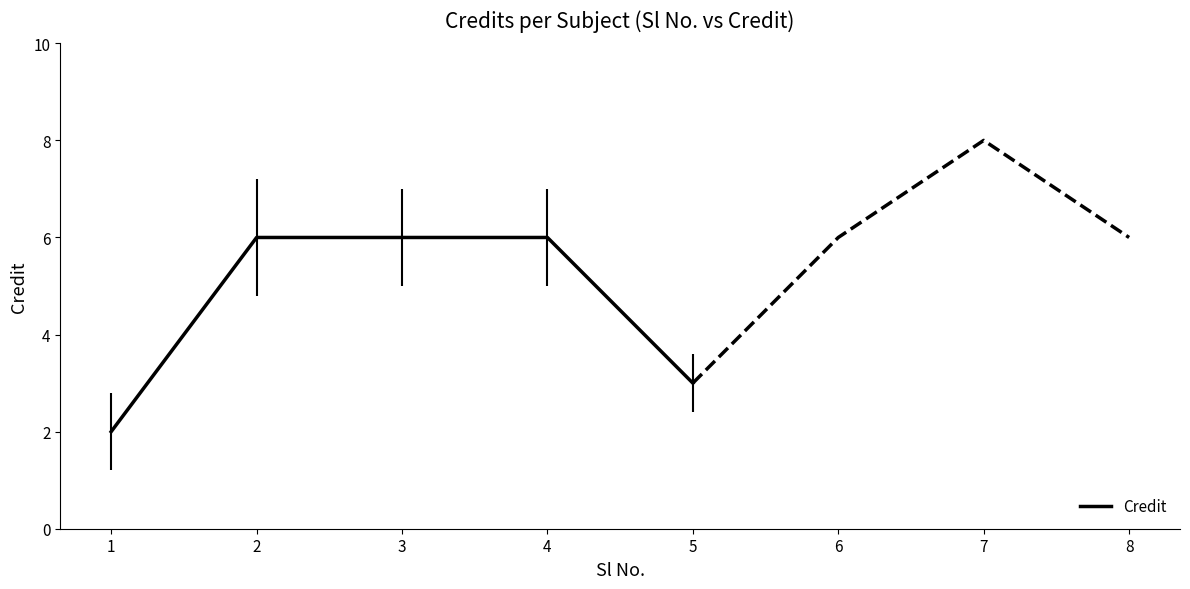

Rank the categories by value from highest to lowest.

2, 3, 4, 5, 1